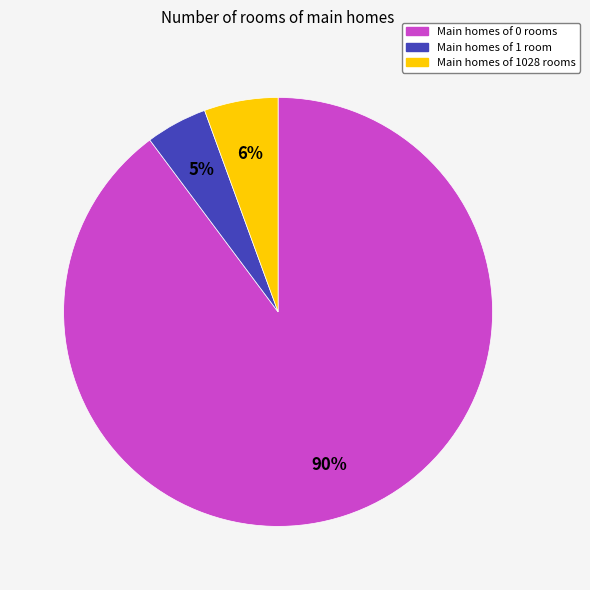

Is there any slice that represents more than half of the pie?

Yes